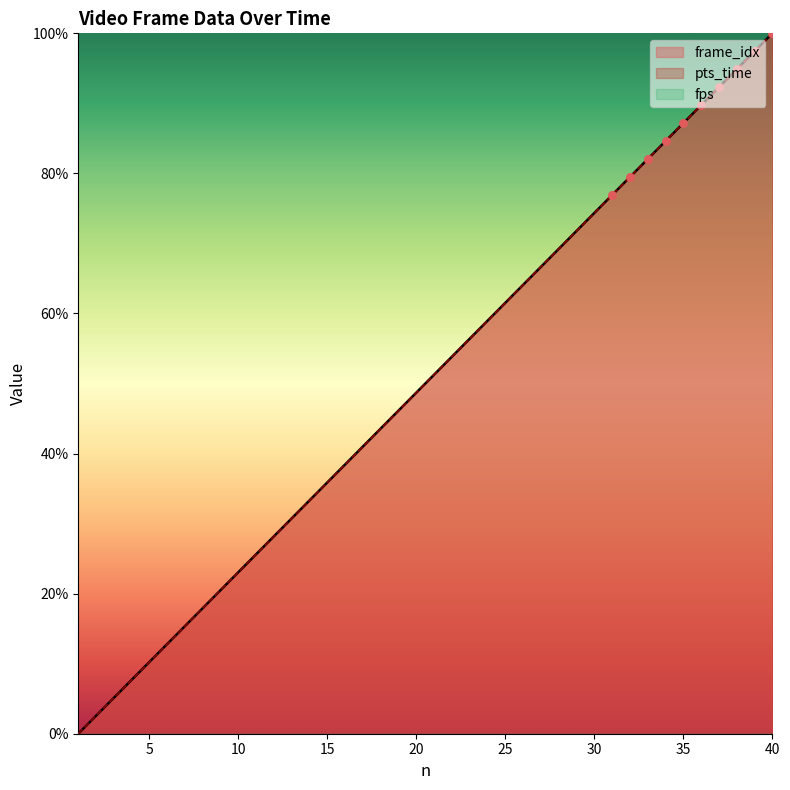

At which category is the sum across all series the highest?

40